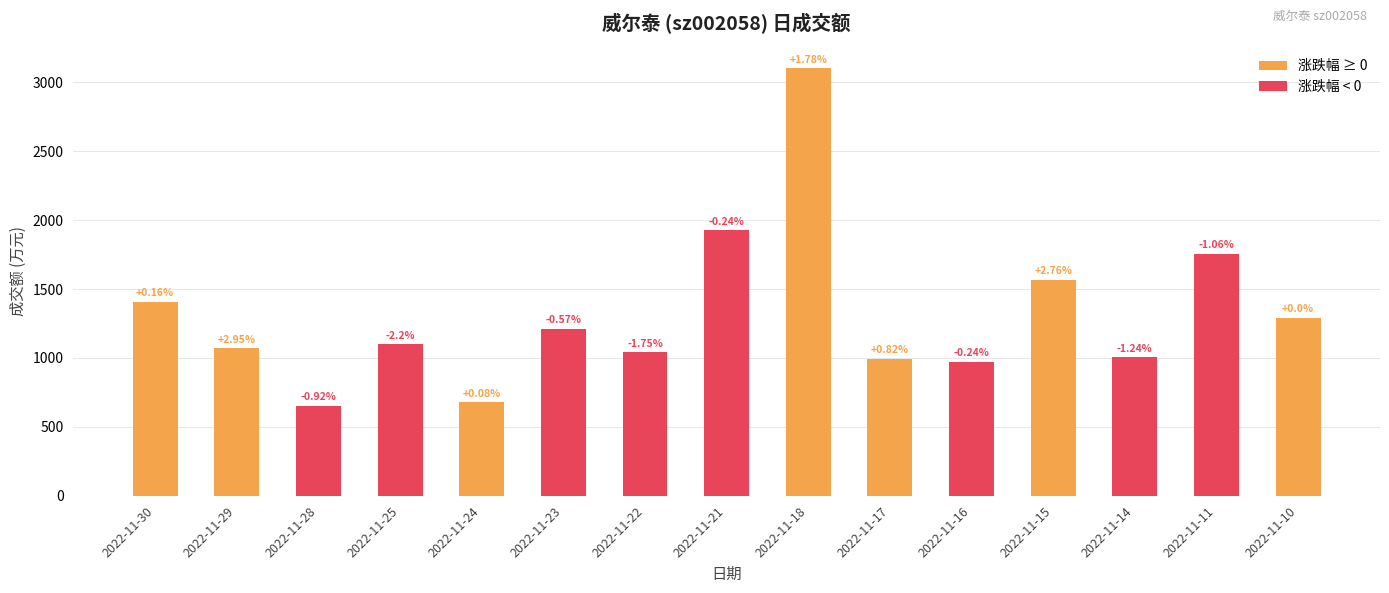

What is the value of the 6th bar from the left?

1212